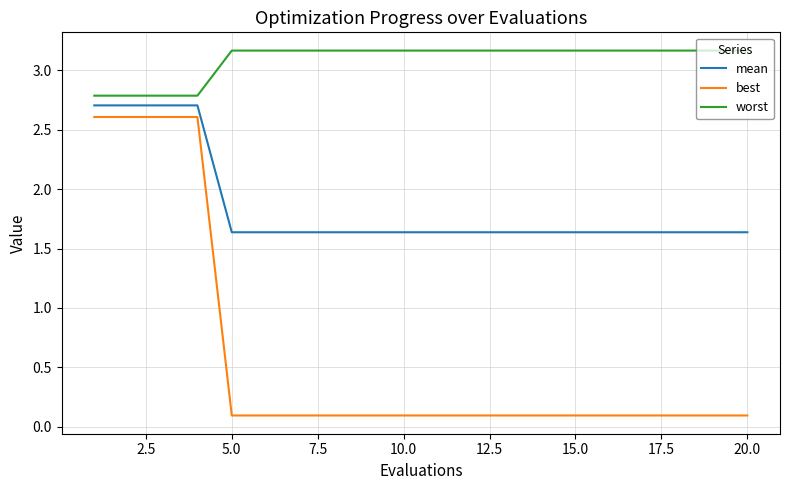

Which series has the largest range (max minus min)?

best